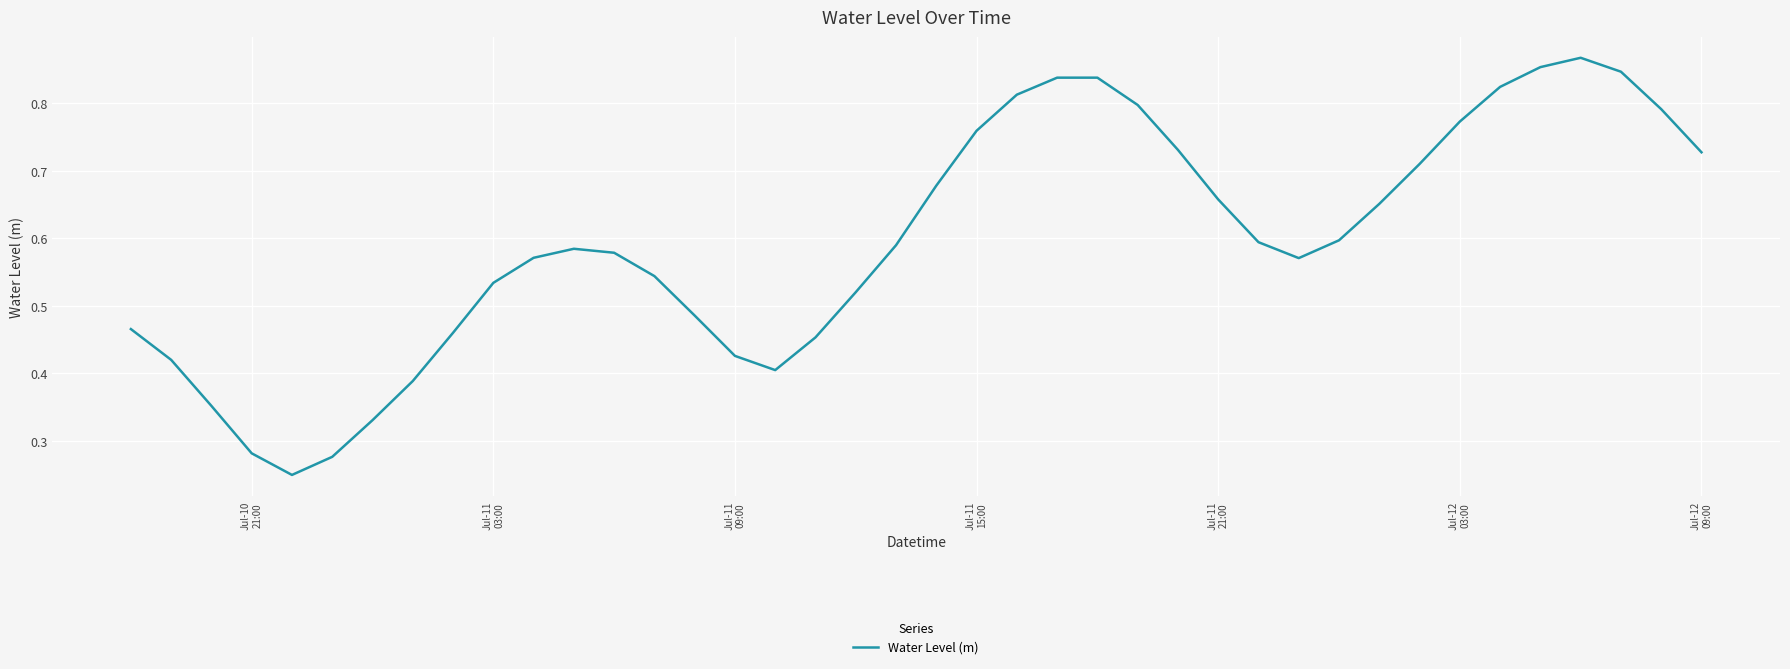

Reading left to right, list all the values displayed in this chart.

0.5	0.4	0.4	0.3	0.2	0.3	0.3	0.4	0.5	0.5	0.6	0.6	0.6	0.5	0.5	0.4	0.4	0.5	0.5	0.6	0.7	0.8	0.8	0.8	0.8	0.8	0.7	0.7	0.6	0.6	0.6	0.7	0.7	0.8	0.8	0.9	0.9	0.8	0.8	0.7